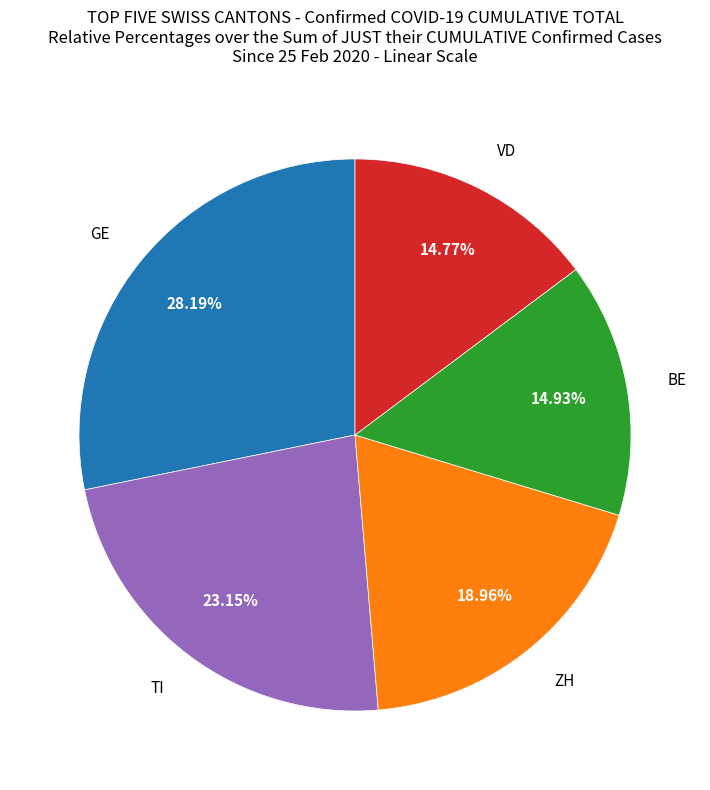

To the nearest percent, what is the average slice percentage?

20%